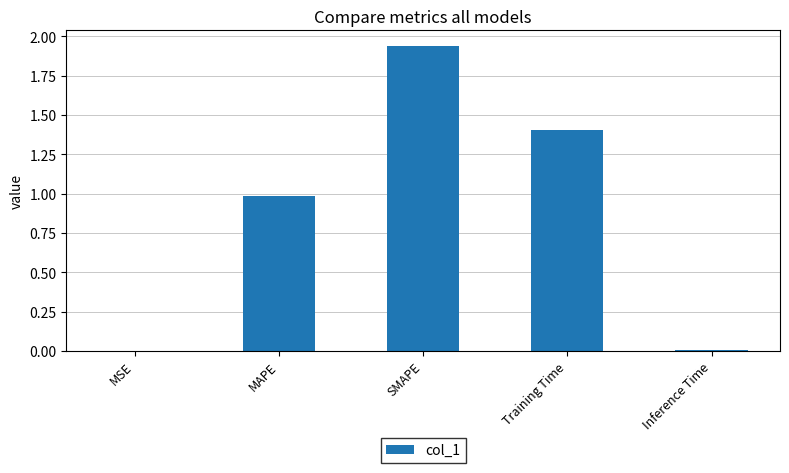

What value does the data have at Training Time?

1.4